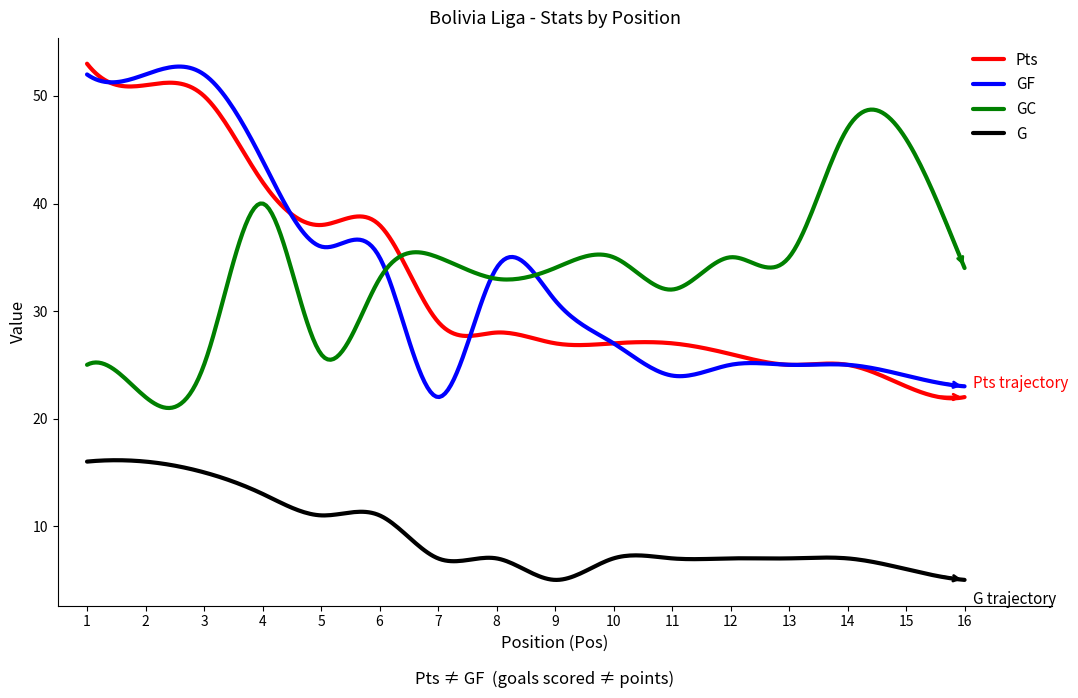

What is the greatest value displayed?

53.0